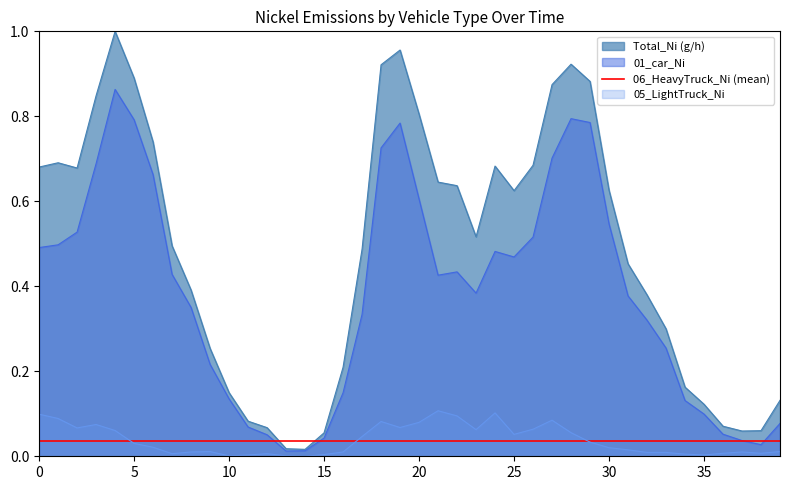

True or false: 01_car_Ni and 05_LightTruck_Ni cross at least once.

False